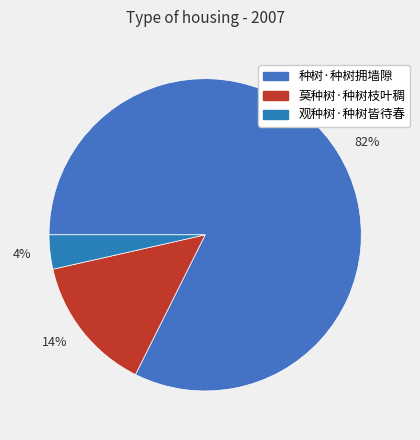

What percentage is NOT represented by 观种树·种树皆待春?

96.5%